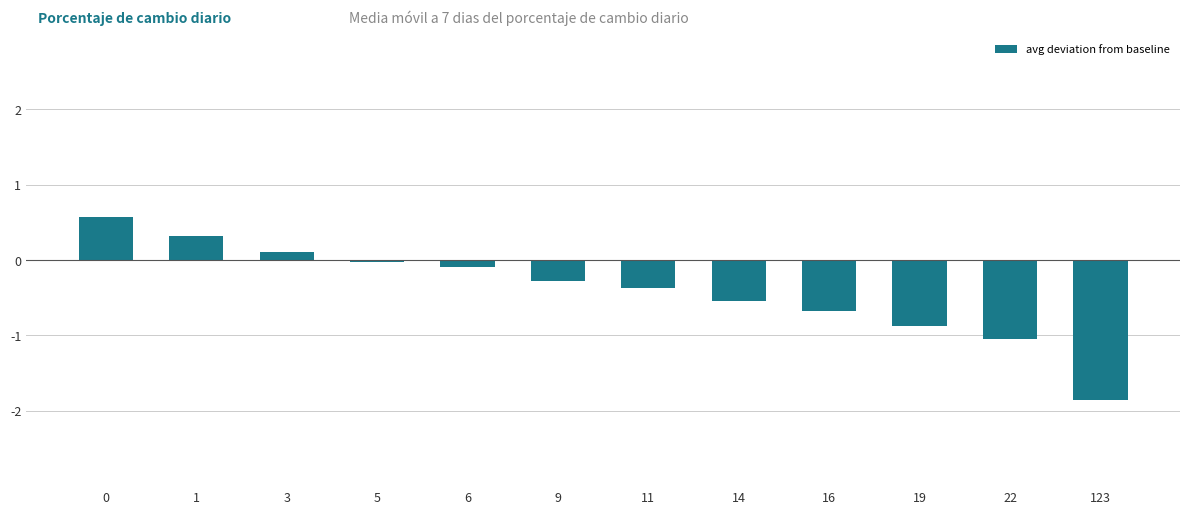

Read the value at 11.

-0.4